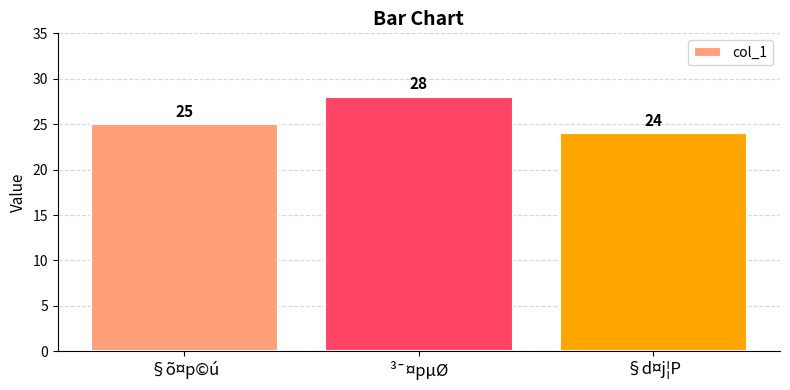

How many distinct data groups are displayed?

1